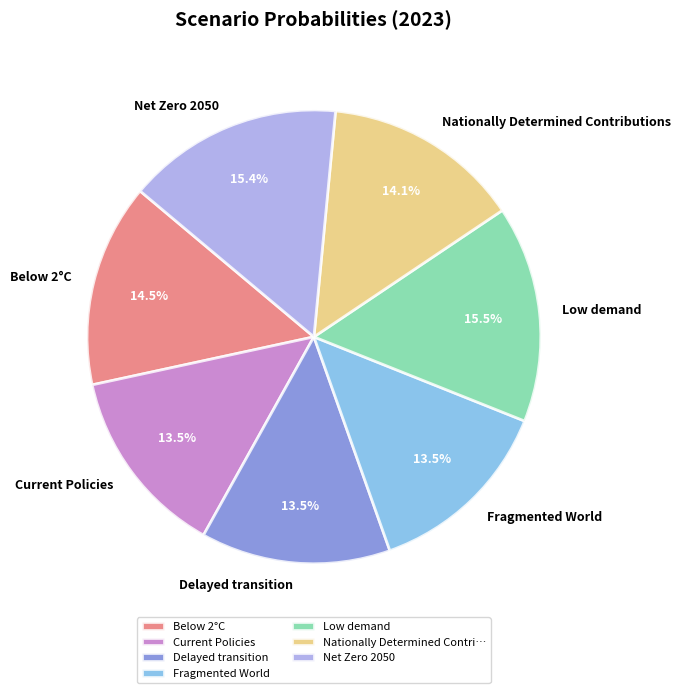

To the nearest percent, what percentage of the pie is Net Zero 2050?

15%